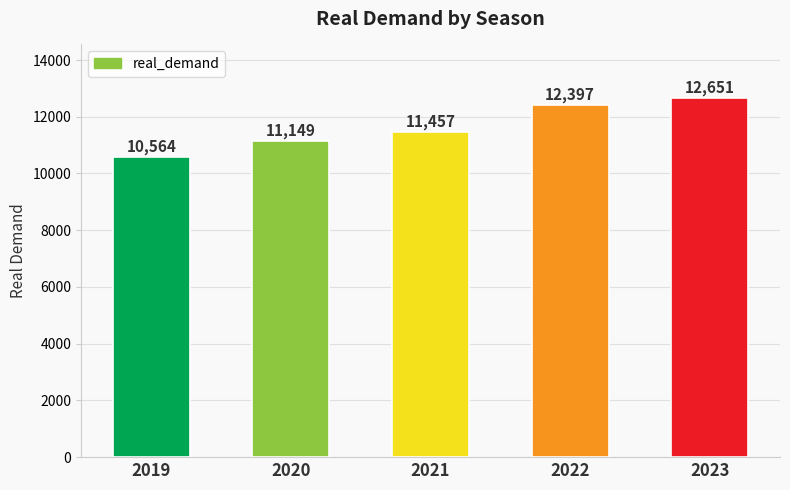

How many series are shown in this chart?

1